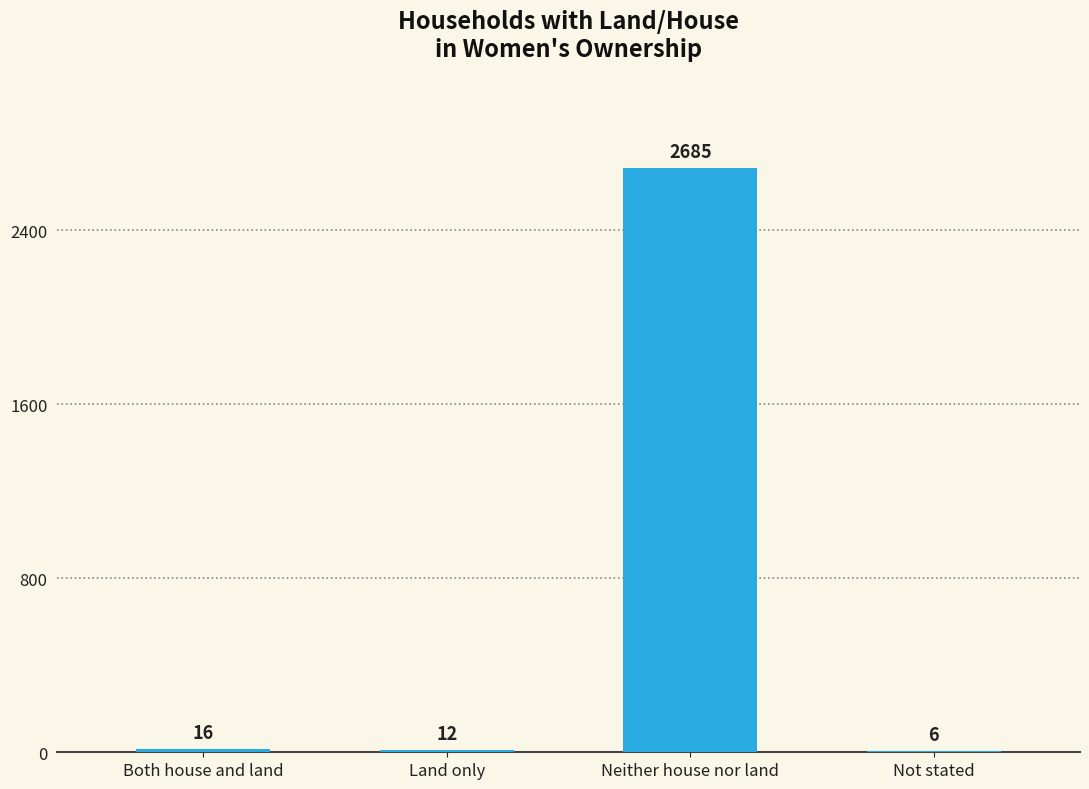

Is it true that the value at Neither house nor land is 2685?

True